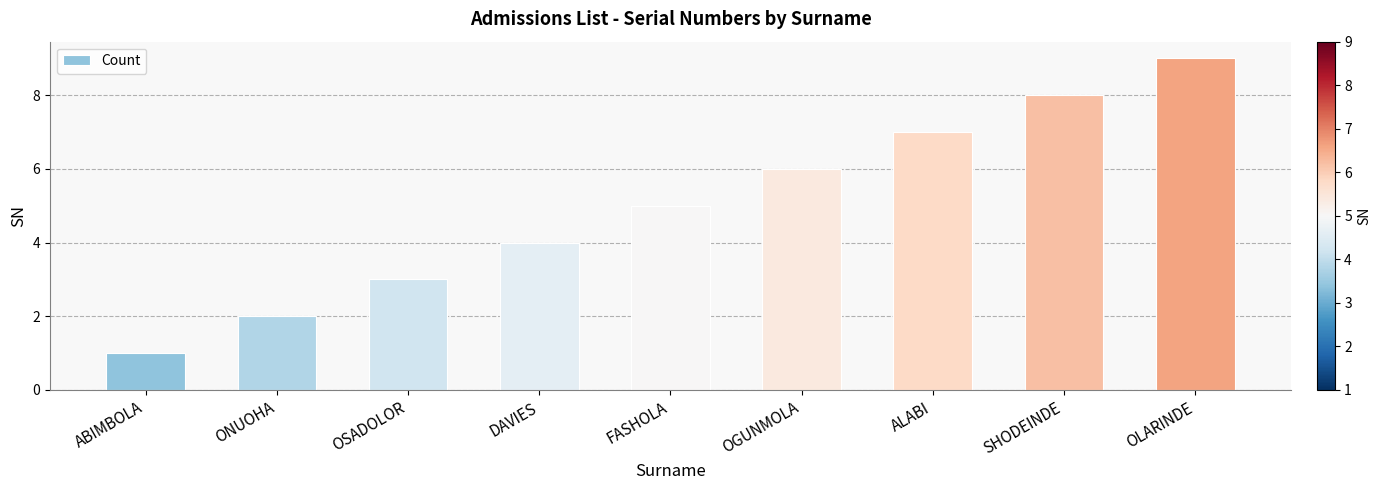

Between DAVIES and OLARINDE, which is larger?

OLARINDE